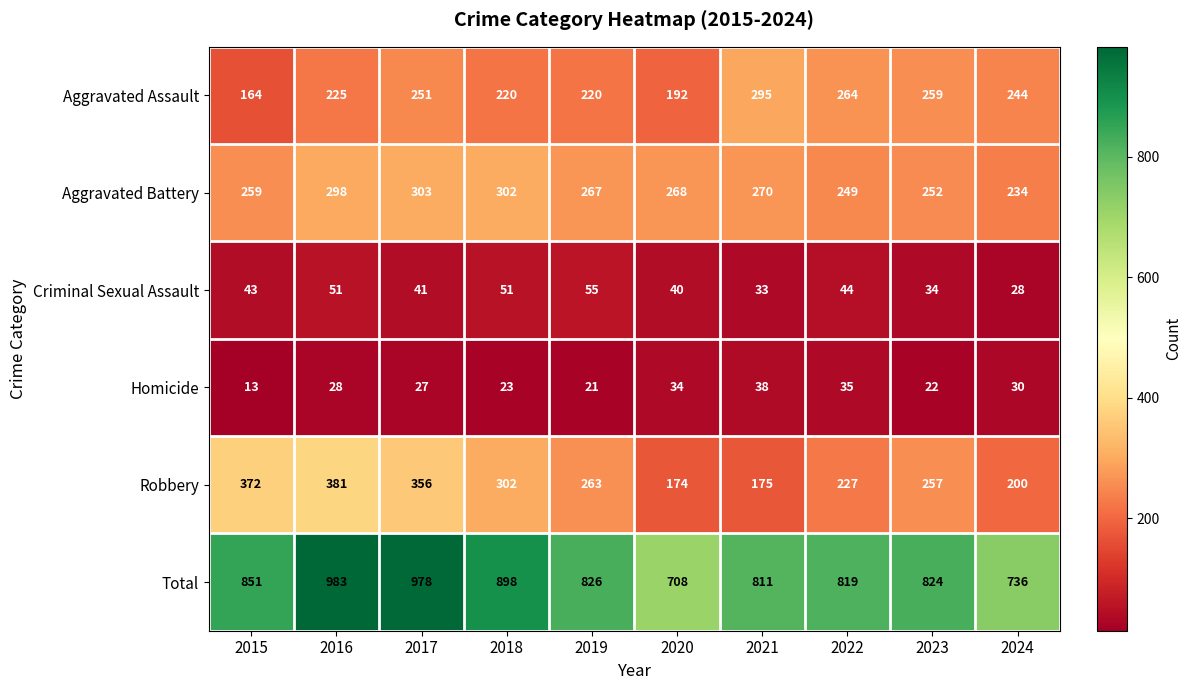

What is the average value of the Aggravated Assault series?

233